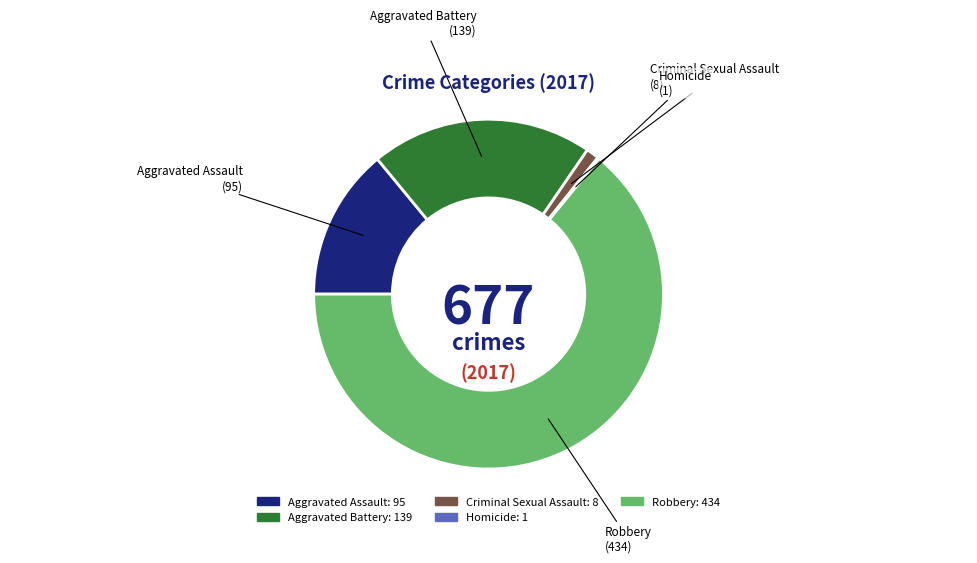

Which category has the biggest portion of the pie?

Robbery